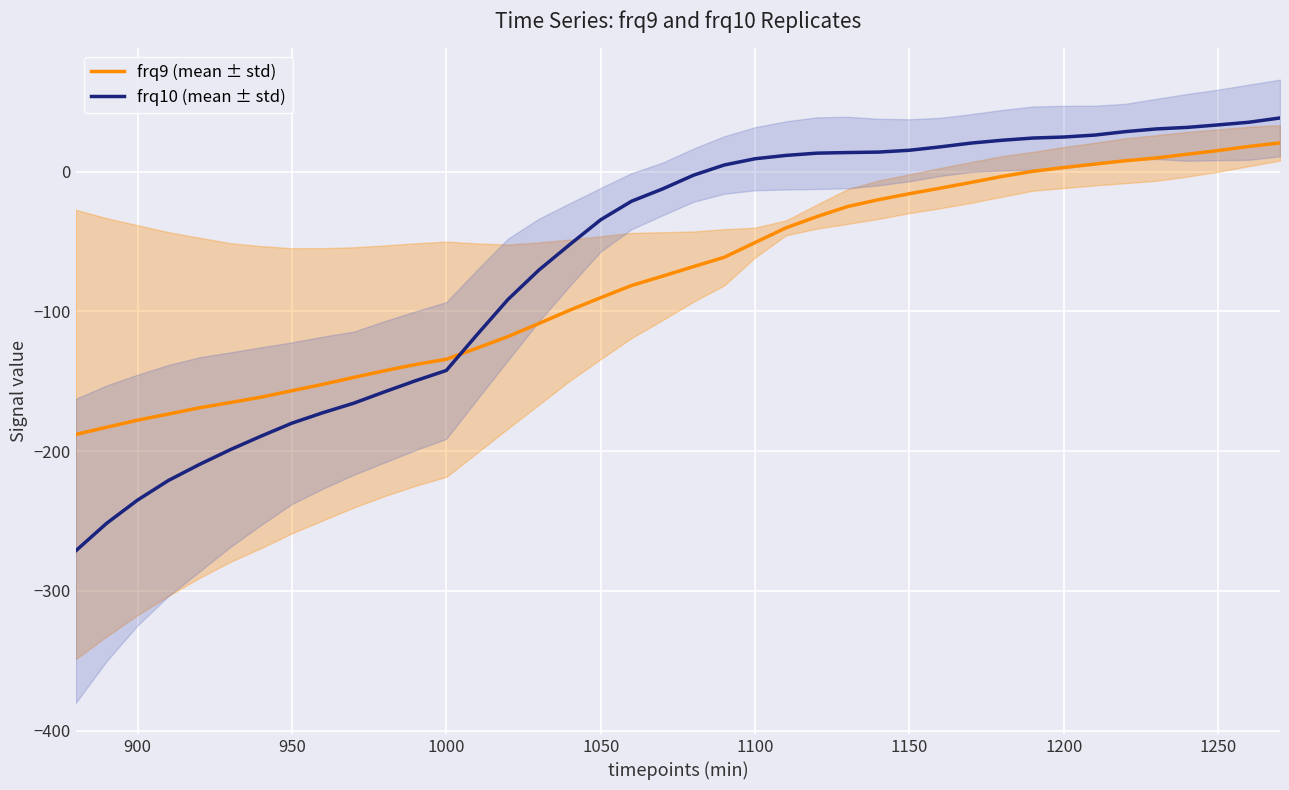

True or false: frq10 (mean ± std) and frq9 (mean ± std) cross at least once.

True